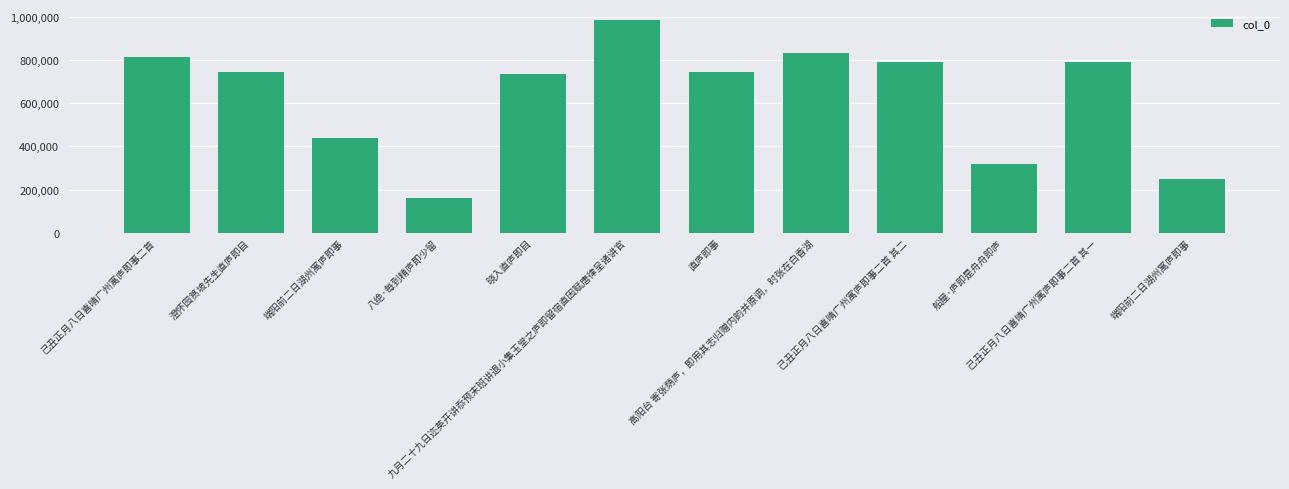

How many bars are there in total?

12